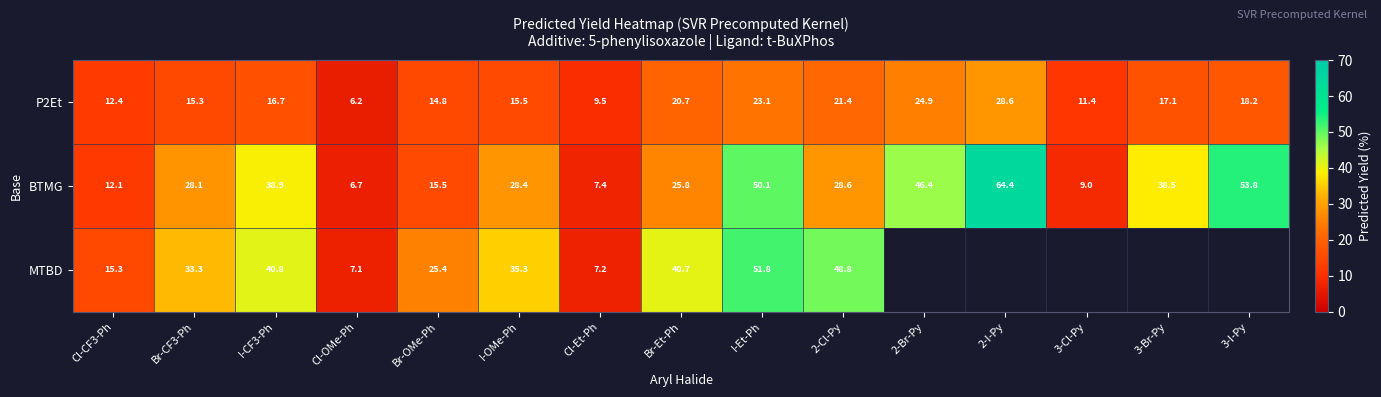

At which label does BTMG reach its minimum?

Cl-OMe-Ph